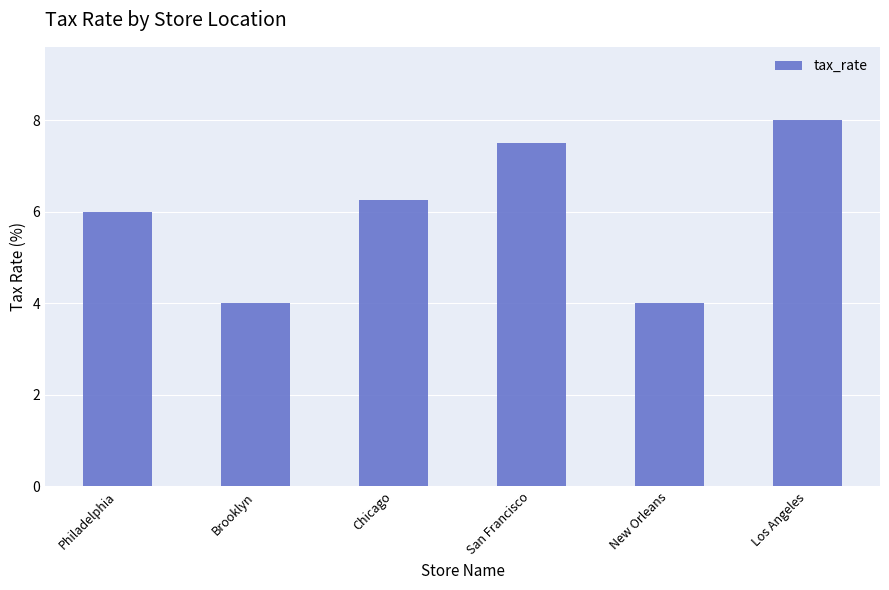

What is the value of the 6th bar from the left?

8.0